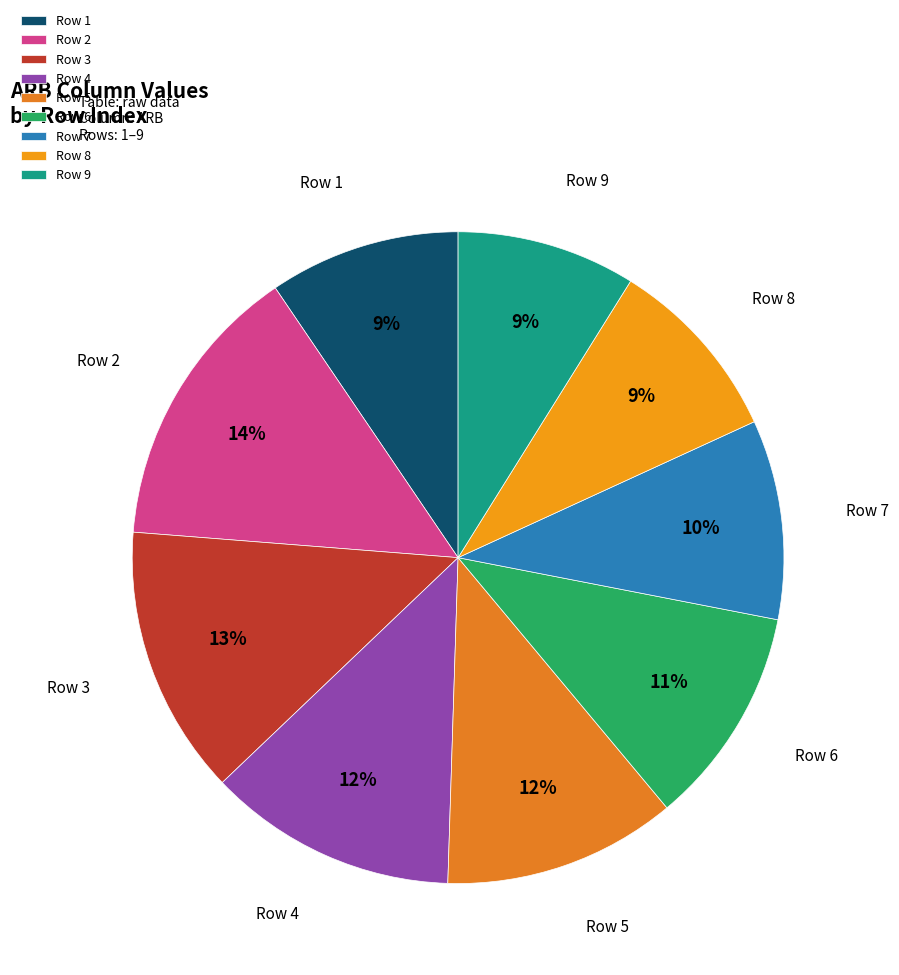

Do Row 8 and Row 5 together represent more than half of the pie?

No